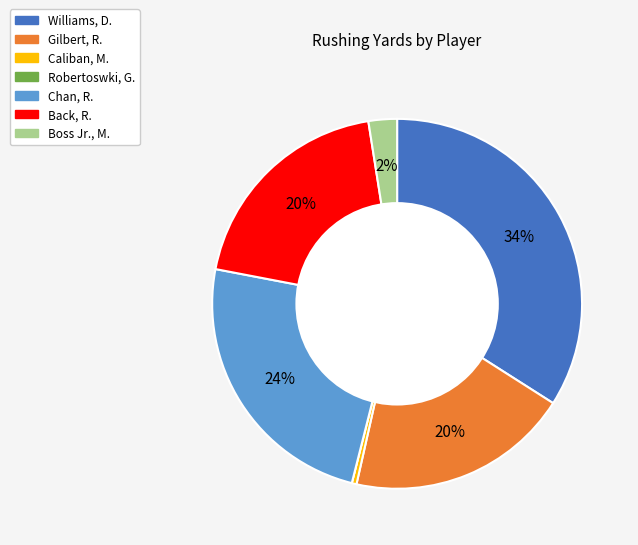

What is the ratio of the value at Williams, D. to the value at Caliban, M.?

82.0